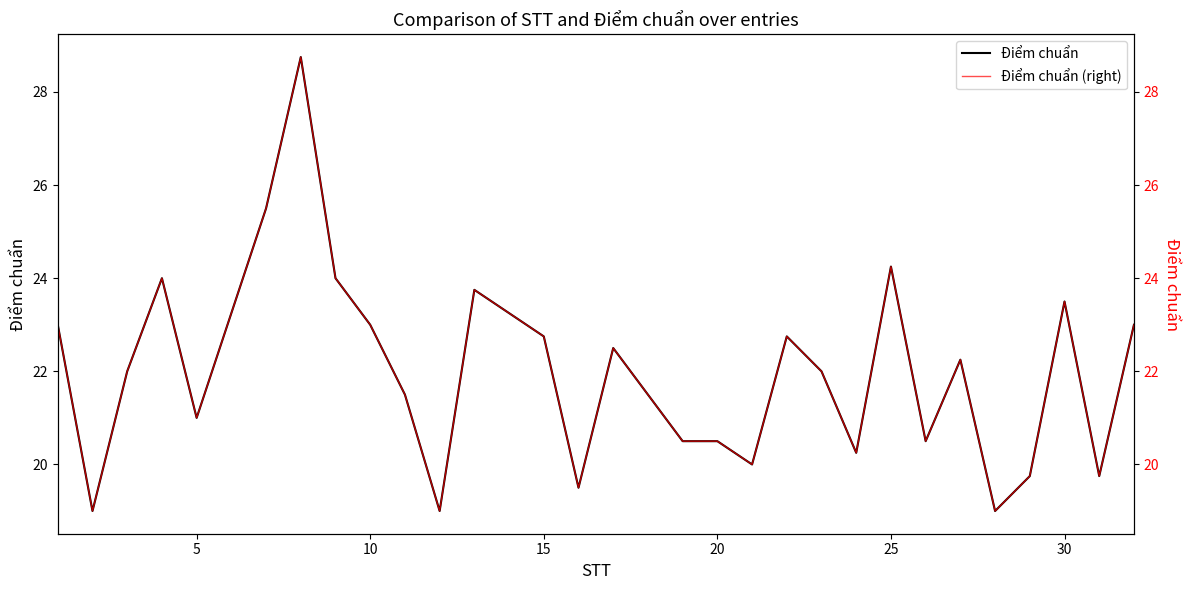

Which series has the largest range (max minus min)?

Điểm chuẩn